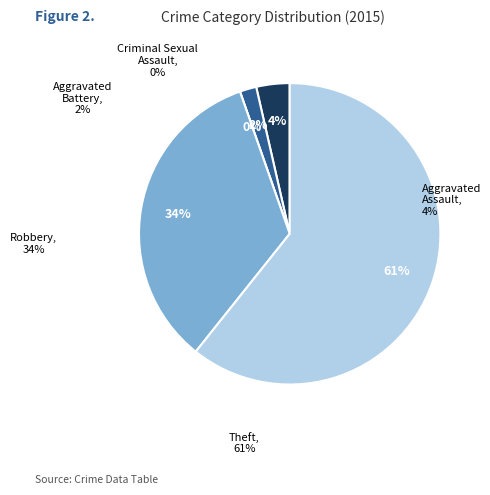

How many slices are in this pie chart?

5